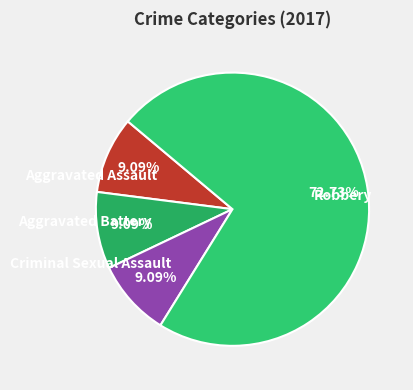

Combined, do Robbery and Aggravated Battery account for over 50%?

Yes